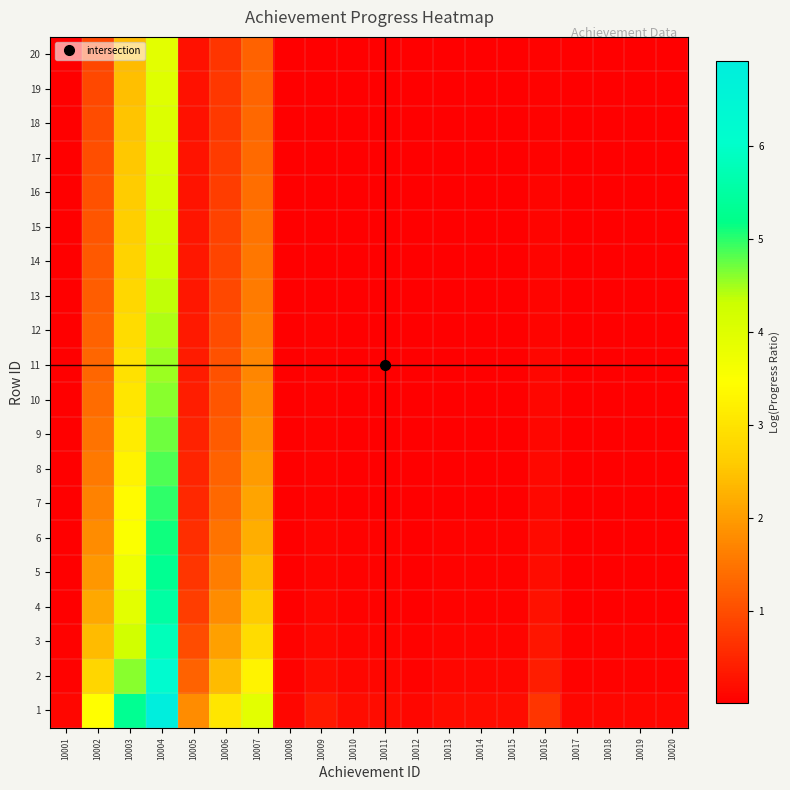

What is the difference between the highest and lowest values at 10009?

0.3